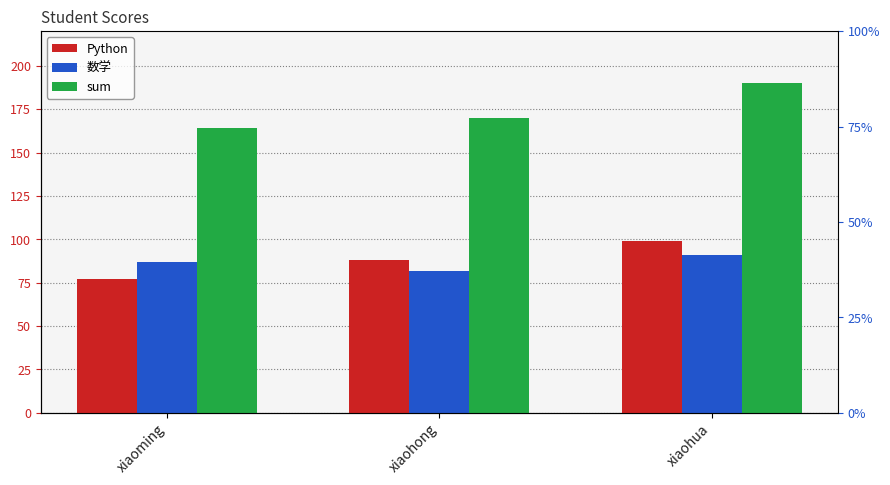

What is the highest value of the sum series?

190